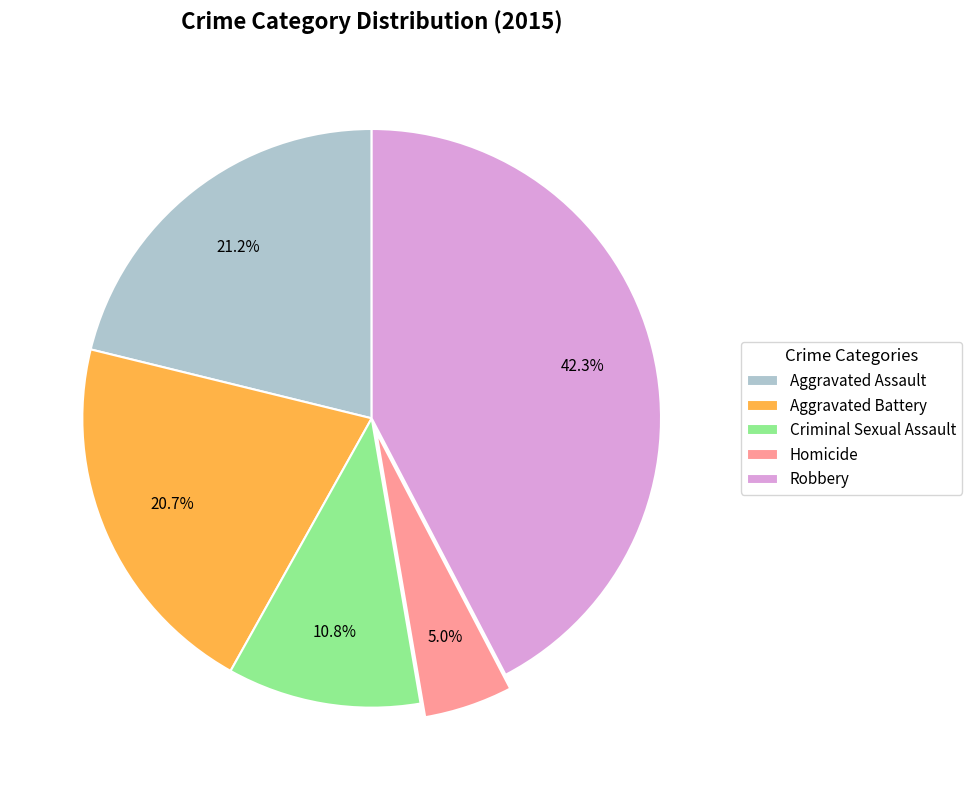

Count the number of slices in the pie.

5